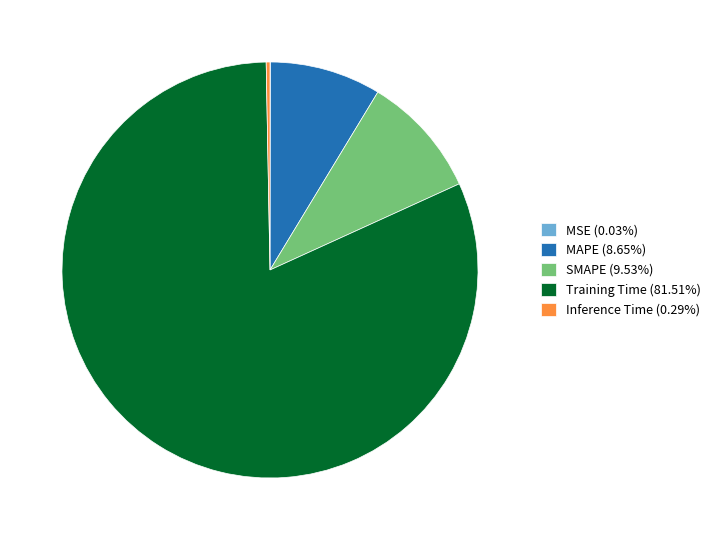

Is there a majority slice in this chart?

Yes